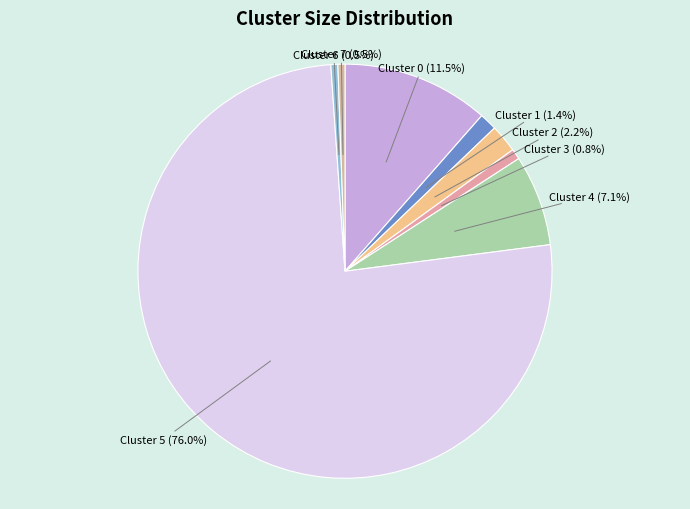

To the nearest percent, what is the average slice percentage?

12%